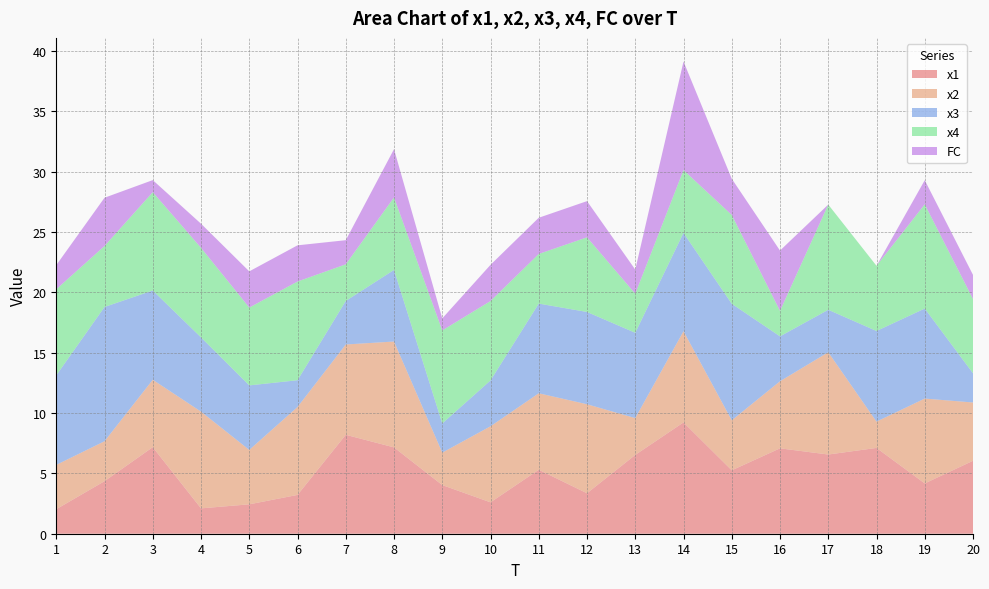

Reading left to right, list all the values displayed in this chart.

x1: 2.0	4.4	7.2	2.1	2.4	3.2	8.2	7.2	4.0	2.6	5.3	3.4	6.5	9.2	5.3	7.1	6.6	7.1	4.2	6.0
x2: 3.7	3.3	5.6	8.0	4.5	7.3	7.5	8.8	2.7	6.3	6.3	7.4	3.1	7.6	4.1	5.6	8.5	2.2	7.0	4.8
x3: 7.4	11.1	7.4	6.2	5.3	2.2	3.6	5.9	2.4	3.8	7.4	7.6	7.1	8.2	9.7	3.7	3.5	7.5	7.5	2.4
x4: 7.1	5.1	8.1	7.4	6.5	8.2	3.0	6.0	7.7	6.6	4.1	6.2	3.2	5.2	7.4	2.1	8.7	5.4	8.6	6.2
FC: 2.0	4.0	1.0	2.0	3.0	3.0	2.0	4.0	1.0	3.0	3.0	3.0	2.0	9.0	3.0	5.0	0.0	0.0	2.0	2.0